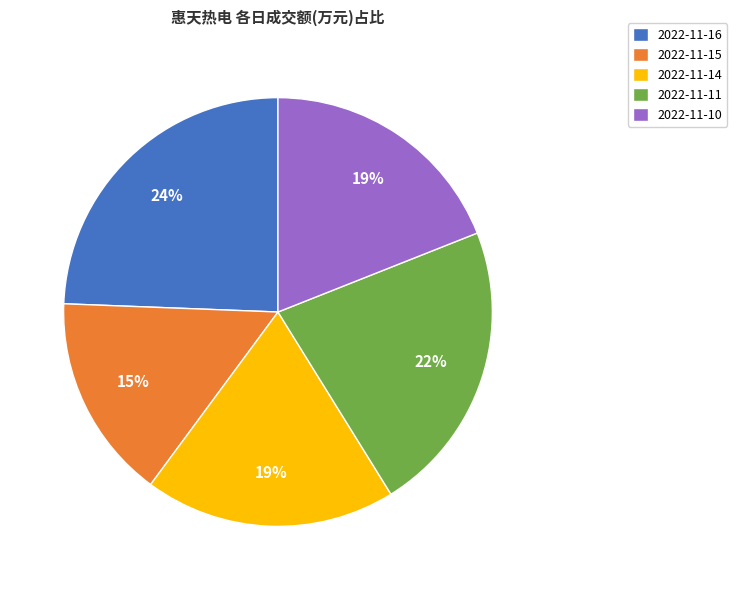

What is the ratio of the value at 2022-11-16 to the value at 2022-11-11?

1.1